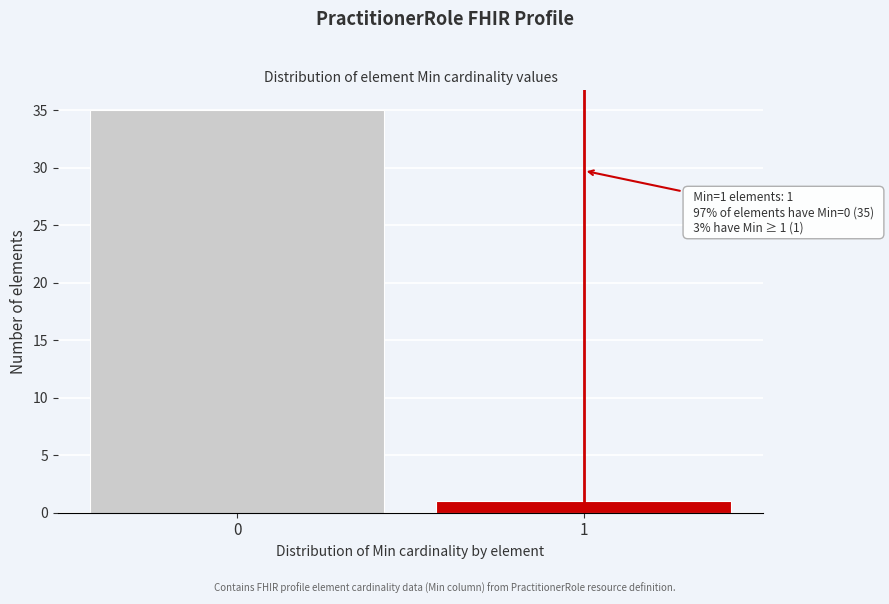

Reading right to left, what are all the values shown in this chart?

1=1	0=35